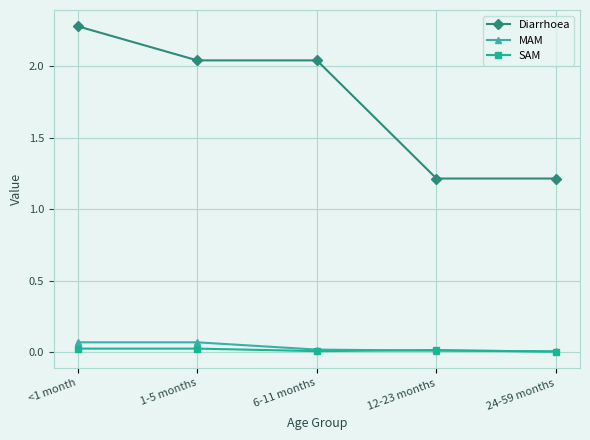

At 1-5 months, list the series in order from largest to smallest.

Diarrhoea, MAM, SAM